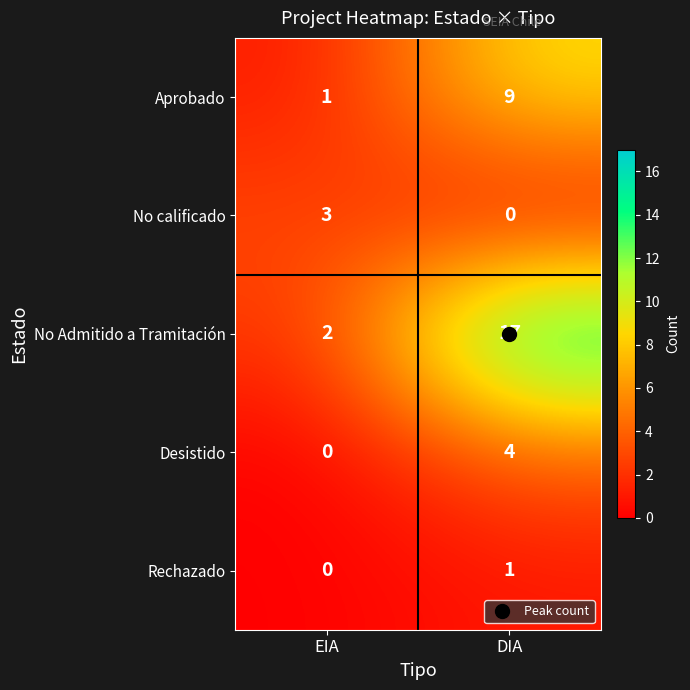

Which category has the highest value across all series?

DIA